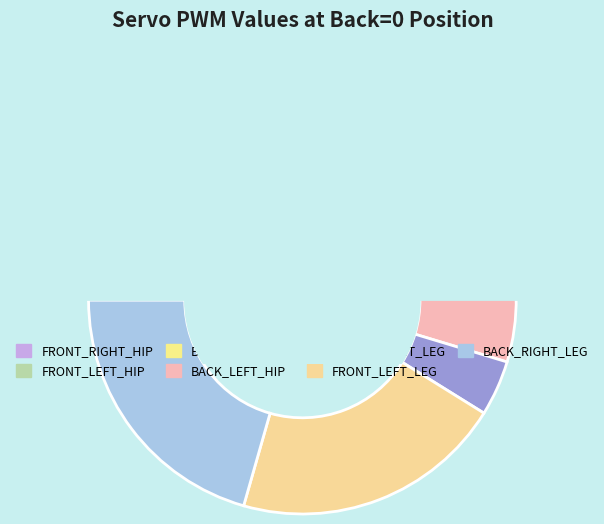

Does any single category account for the majority?

No